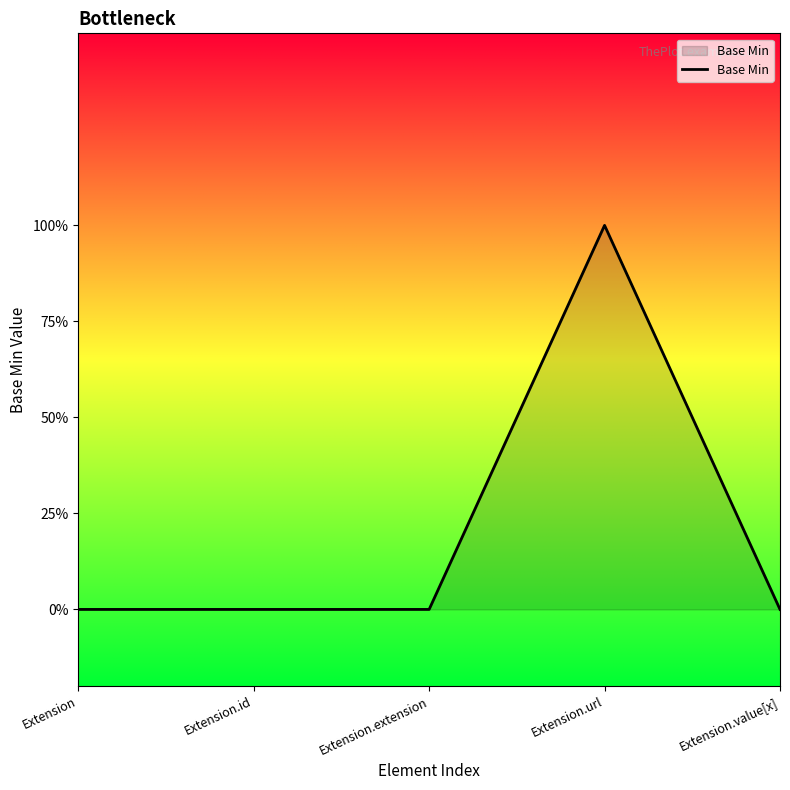

Rank the categories by value from lowest to highest.

Extension, Extension.id, Extension.extension, Extension.value[x], Extension.url